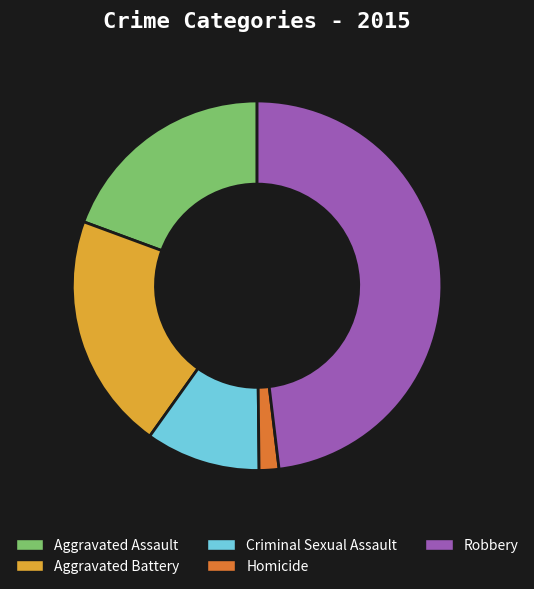

Is there any slice that represents more than half of the pie?

No